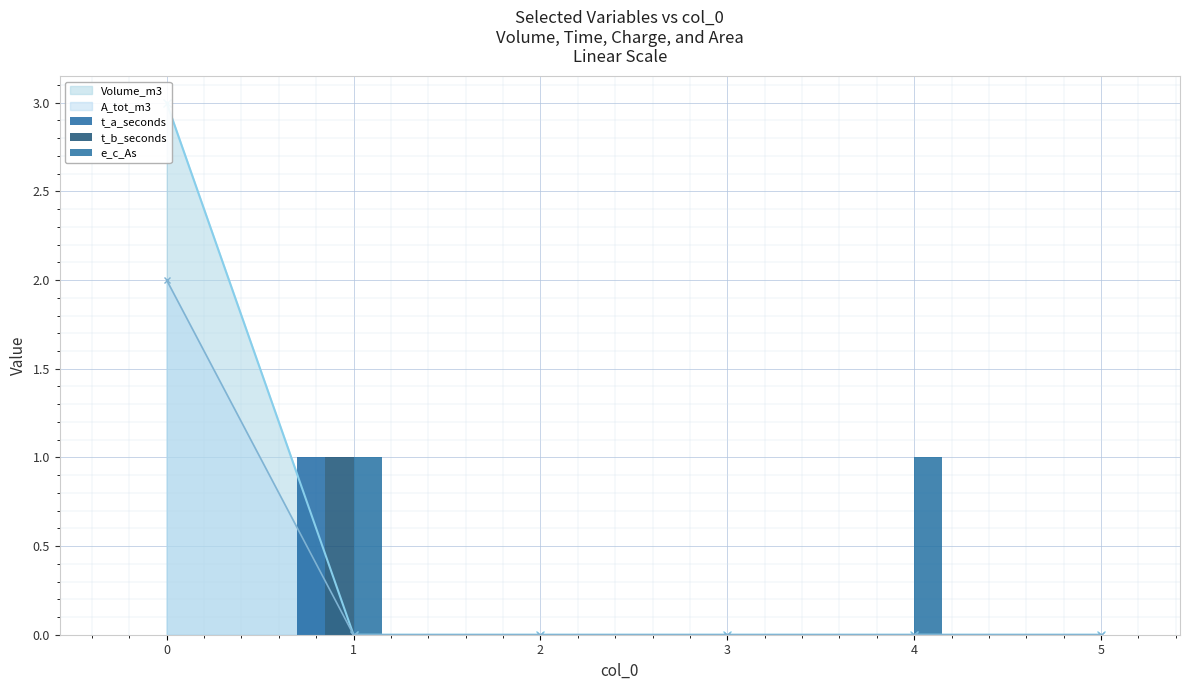

What is the sum of the t_b_seconds values at 2 and 1?

1